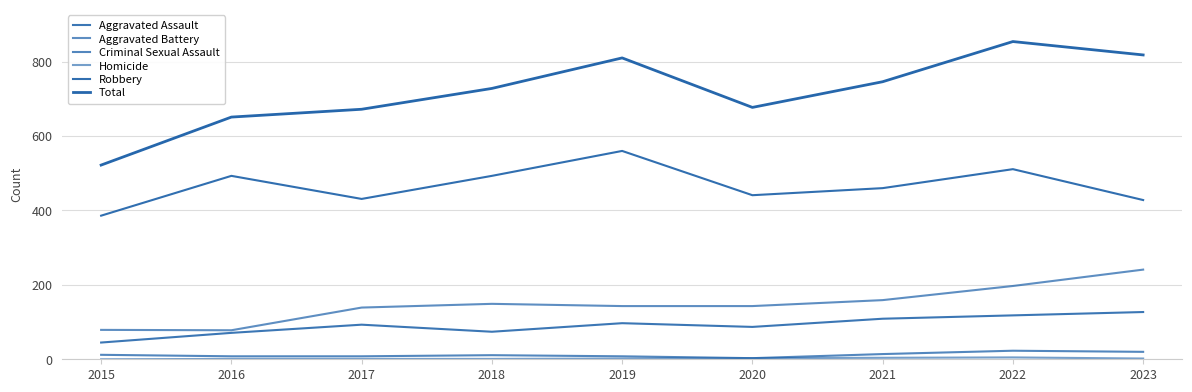

How many lines are shown in the chart?

6